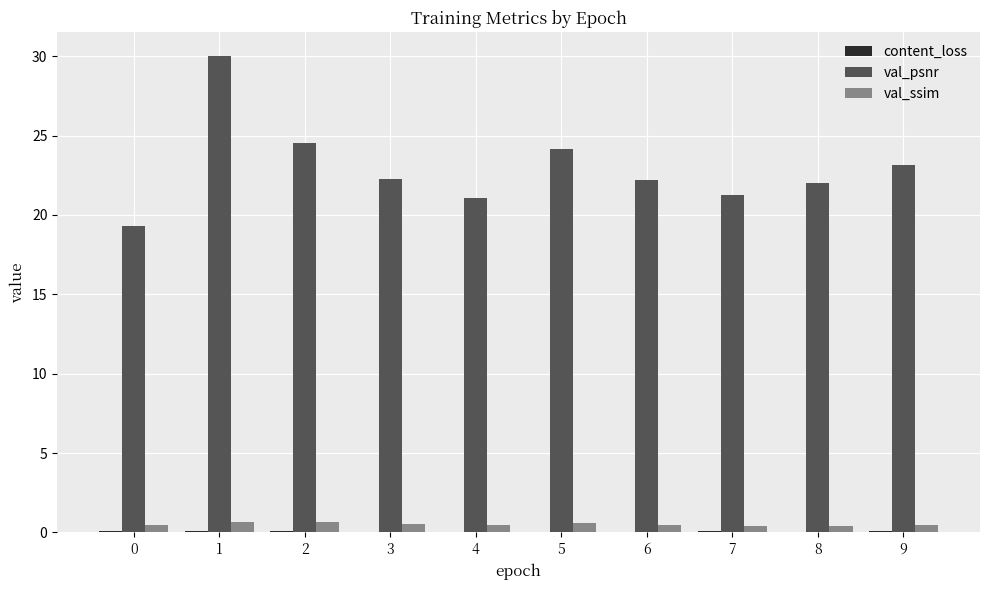

What is the greatest value displayed?

30.0